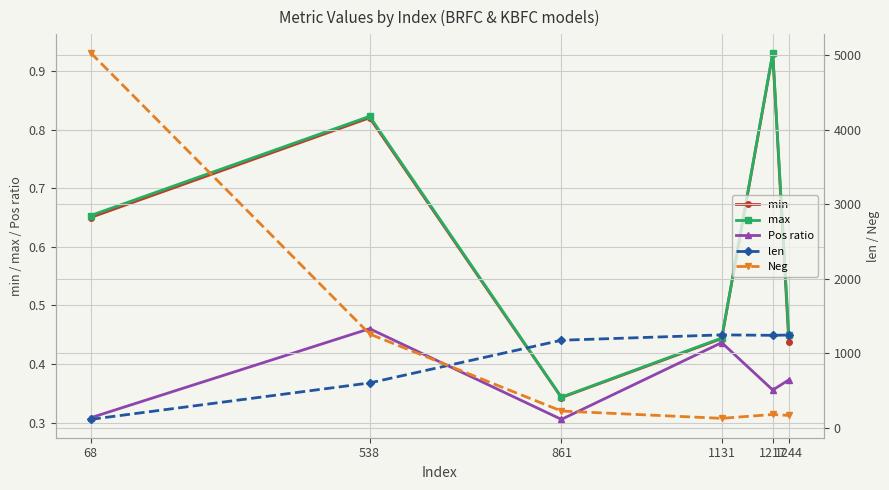

At which label does Neg first exceed 227?

68